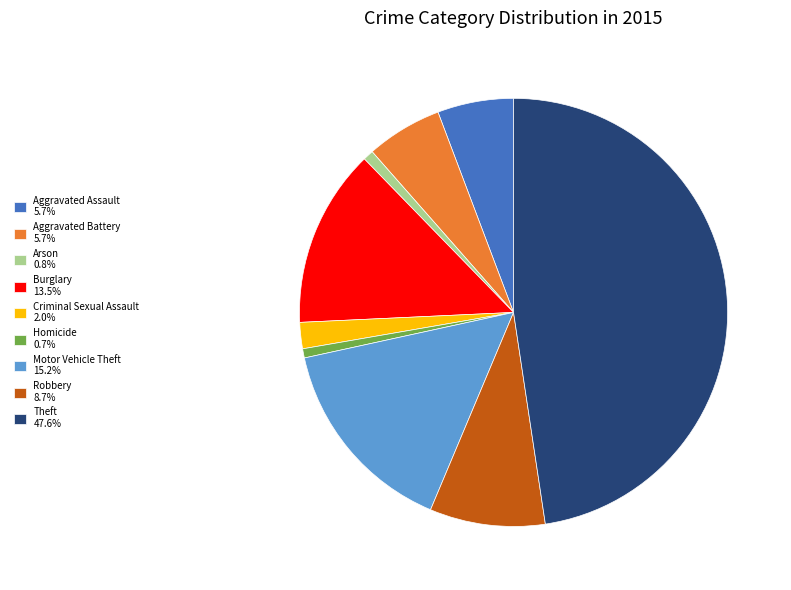

Is Robbery 8.7% the majority of the pie?

No